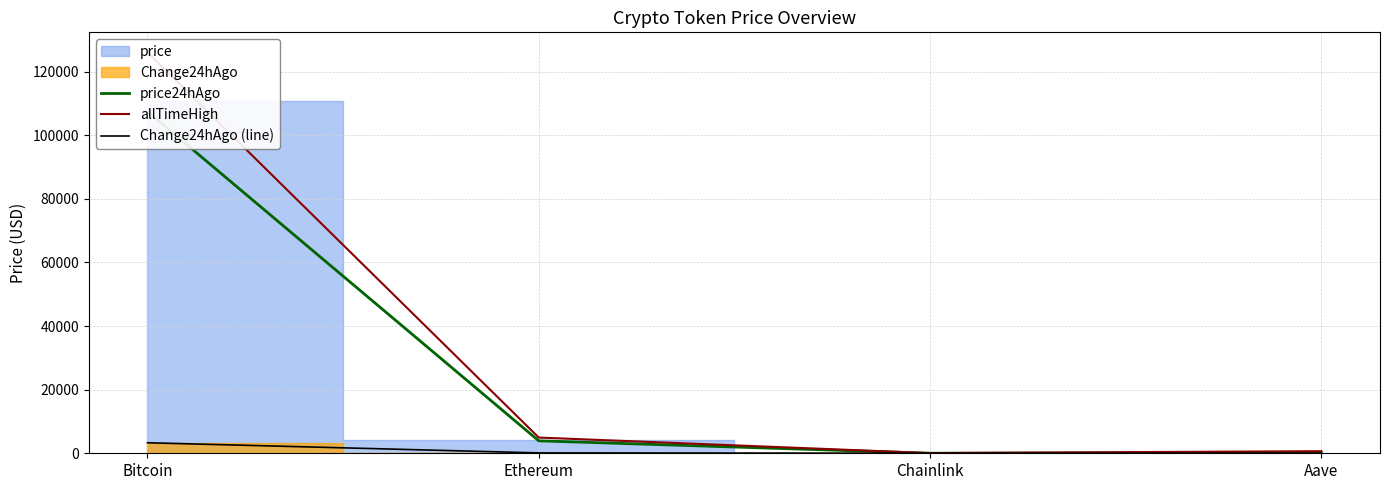

Is this an area chart (filled region under the line)?

No